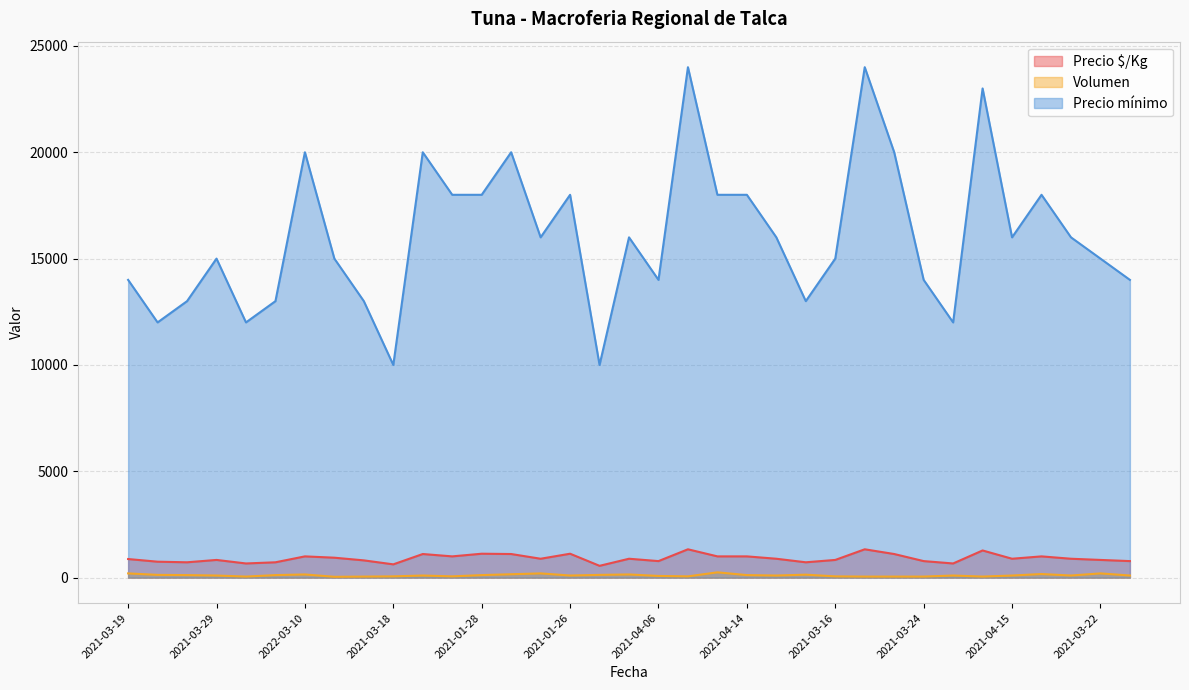

What is the total value across all series at 2021-03-22?

16033